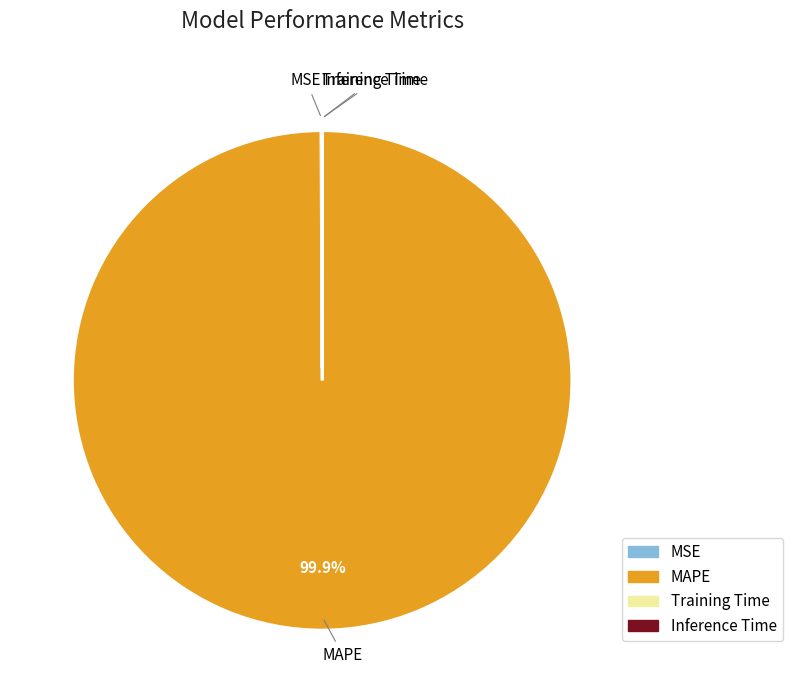

Which slice is the largest?

MAPE